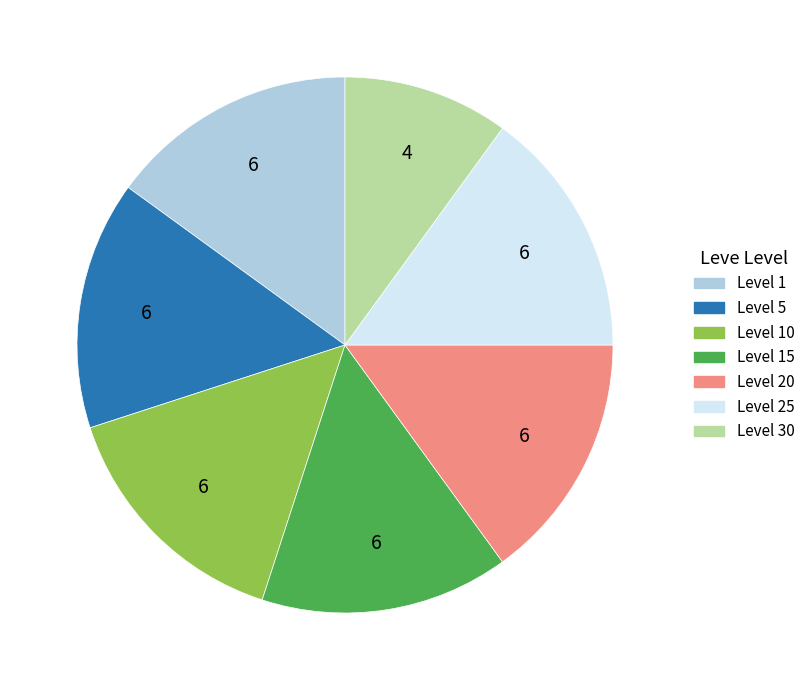

Which has a higher value, Level 20 or Level 30?

Level 20